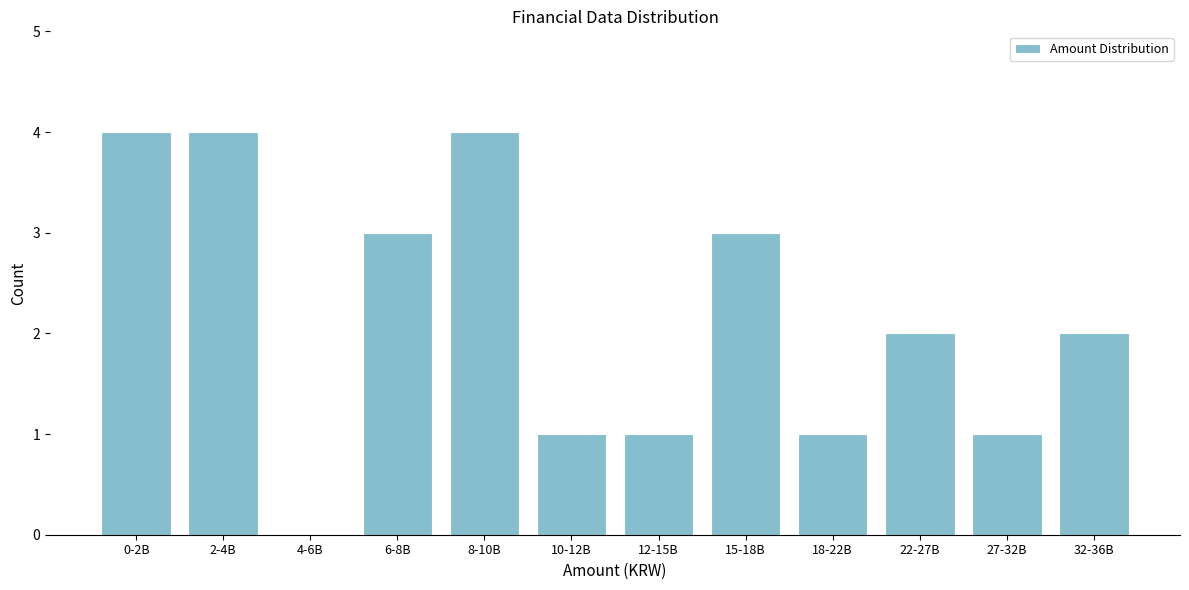

Reading left to right, list all the values displayed in this chart.

0-2B=4	2-4B=4	4-6B=0	6-8B=3	8-10B=4	10-12B=1	12-15B=1	15-18B=3	18-22B=1	22-27B=2	27-32B=1	32-36B=2